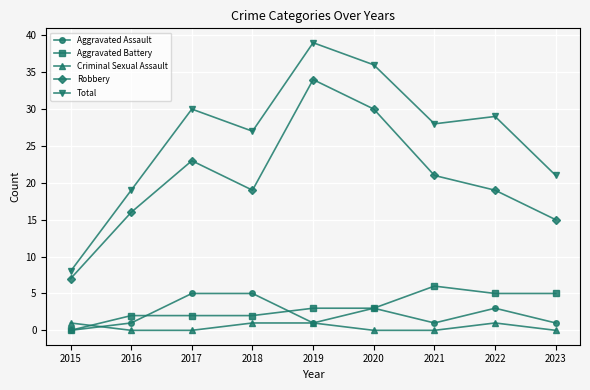

What are all the series names shown in the legend?

Aggravated Assault, Aggravated Battery, Criminal Sexual Assault, Robbery, Total